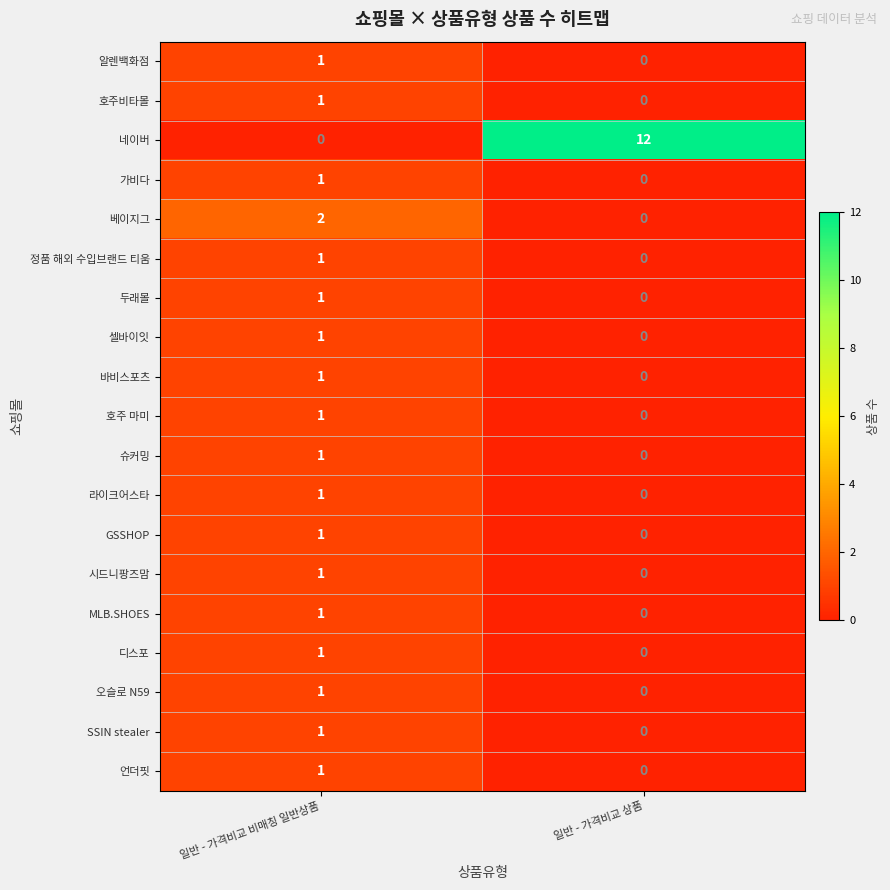

Which series has the largest total across all categories?

네이버